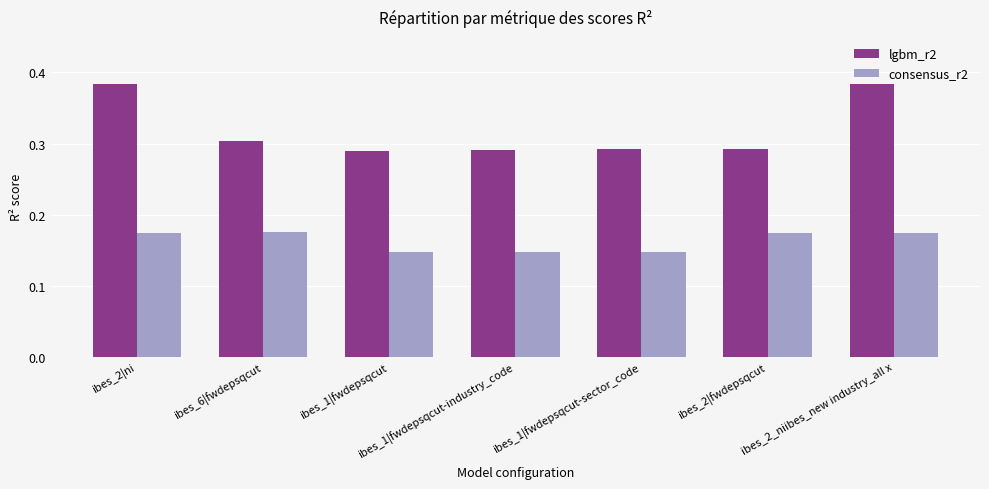

Which series has the largest total across all categories?

lgbm_r2